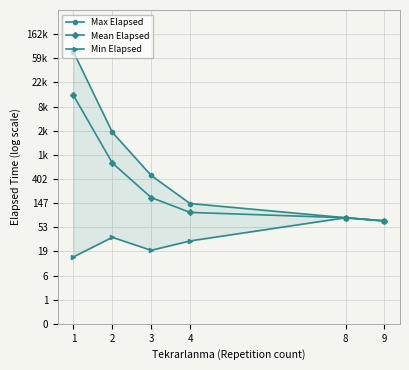

At which category is the sum across all series the highest?

1